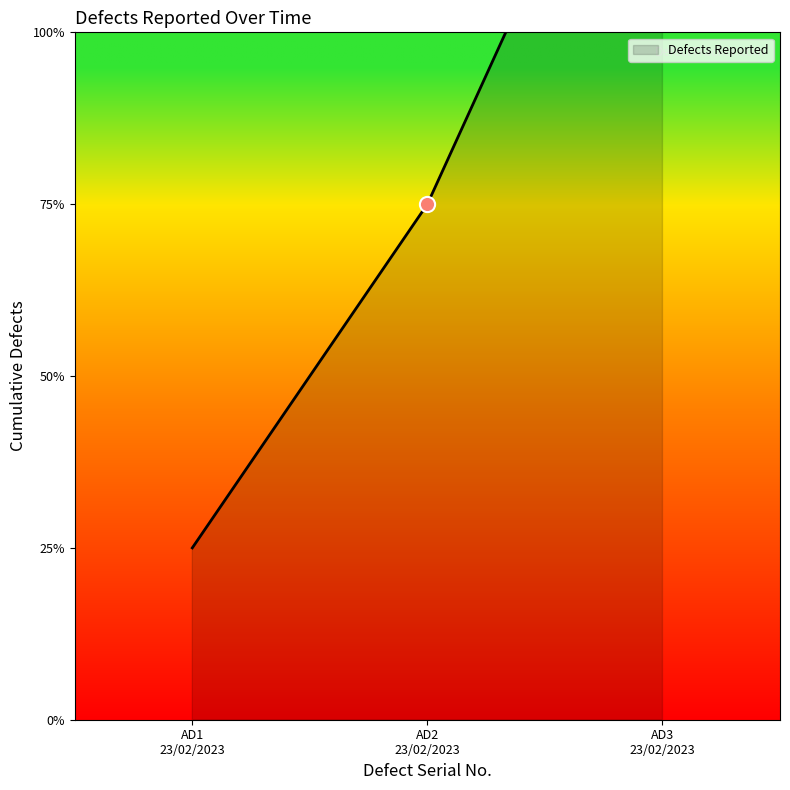

What is the change in value from AD2 23/02/2023 to AD3 23/02/2023?

+3